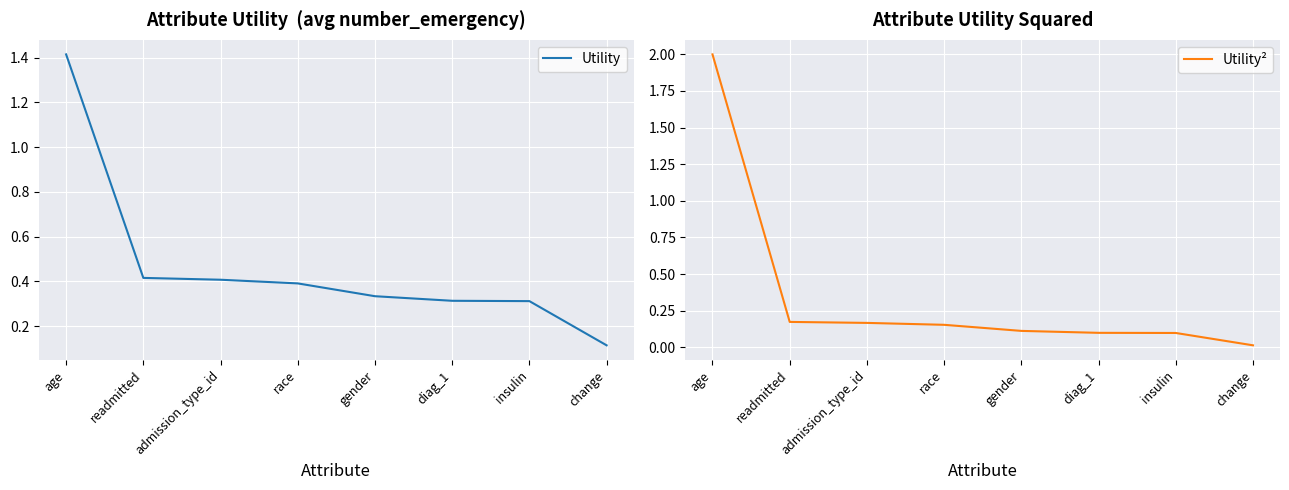

Rank the series at admission_type_id from highest to lowest value.

Utility, Utility²